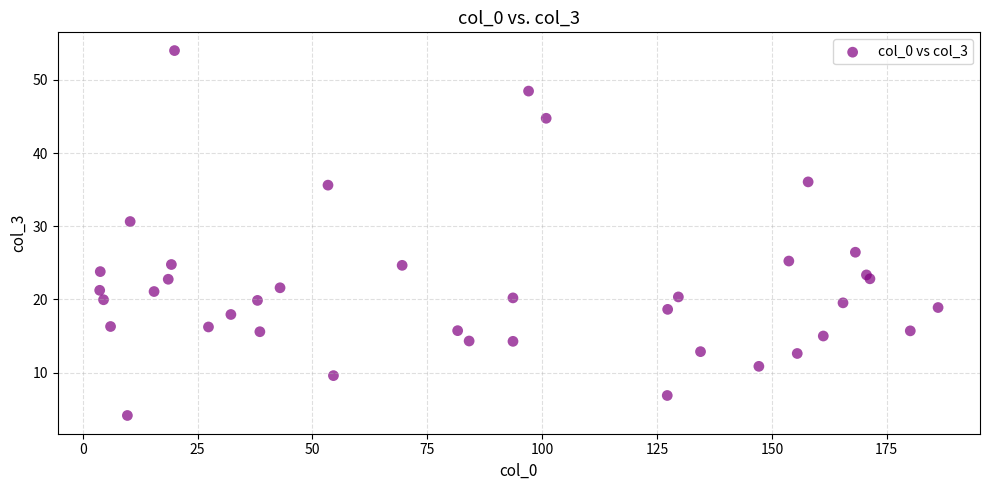

What Y value in the scatter plot is closest to 29?

30.6